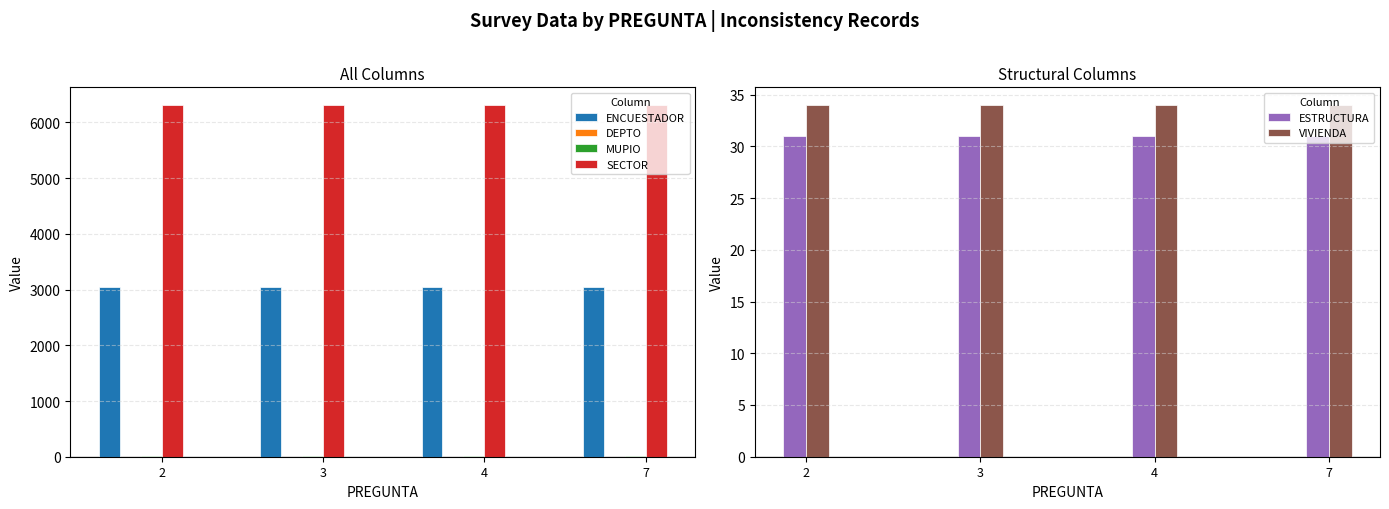

Reading right to left, extract all data points from this chart.

ENCUESTADOR: 3050	3050	3050	3050
DEPTO: 3	3	3	3
MUPIO: 14	14	14	14
SECTOR: 6315	6315	6315	6315
ESTRUCTURA: 31	31	31	31
VIVIENDA: 34	34	34	34